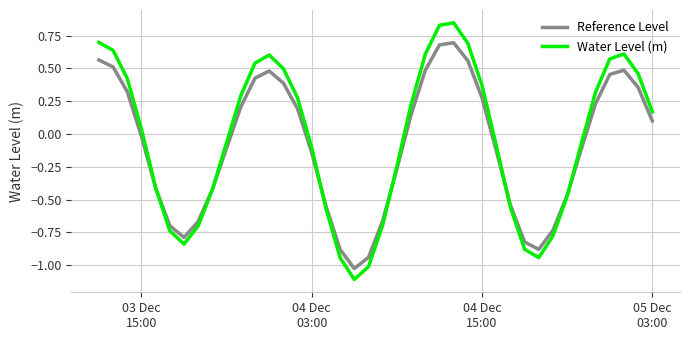

Rank the series by their maximum value, from lowest to highest.

Reference Level, Water Level (m)